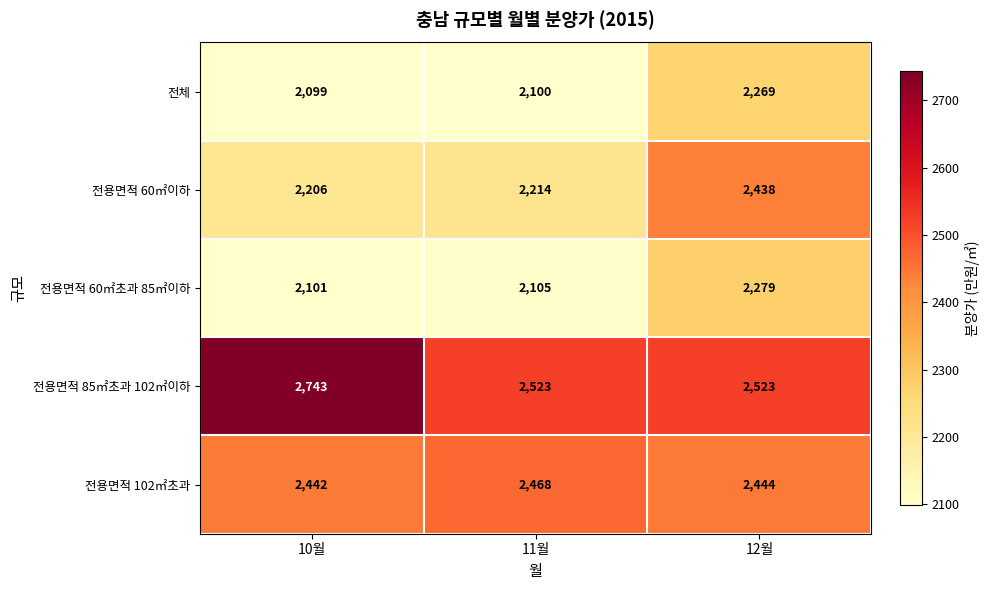

What is the sum of the 전용면적 85㎡초과 102㎡이하 values at 12월 and 11월?

5046